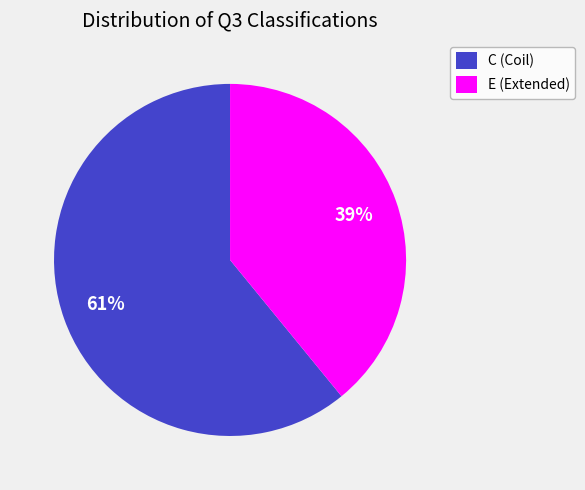

Which category has the biggest portion of the pie?

C